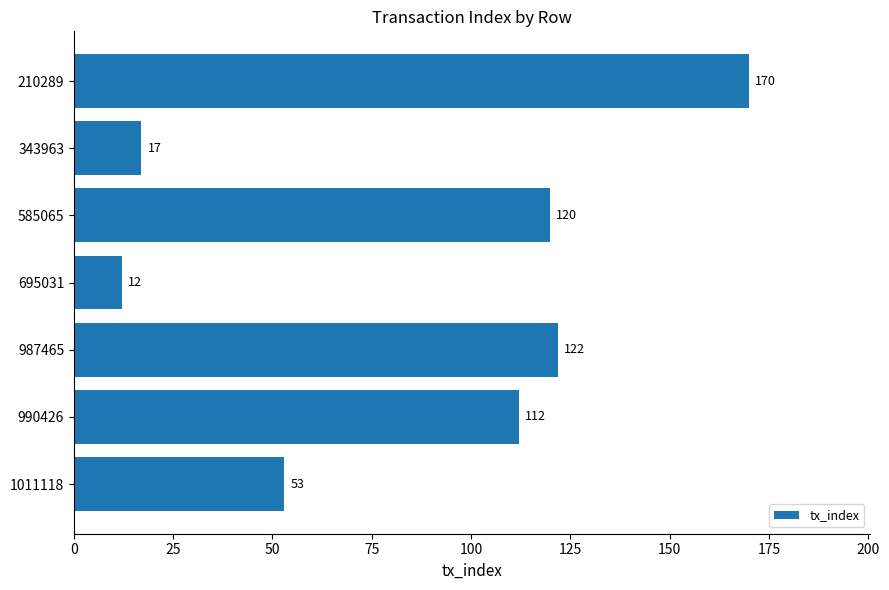

List the labels in order of value, smallest first.

695031, 343963, 1011118, 990426, 585065, 987465, 210289